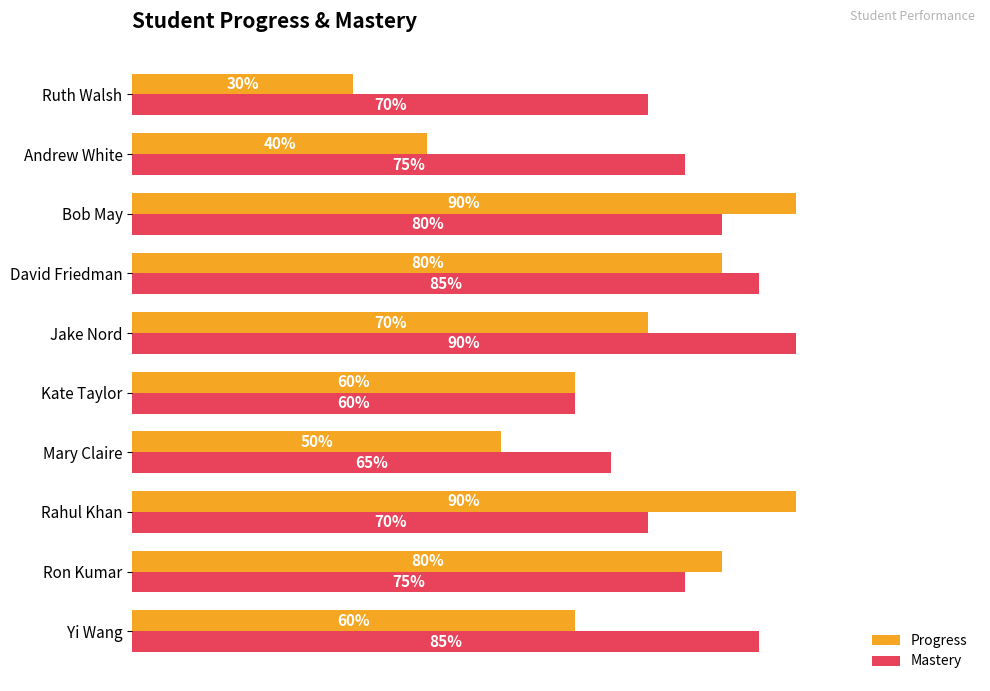

What are all the series names shown in the legend?

Progress, Mastery